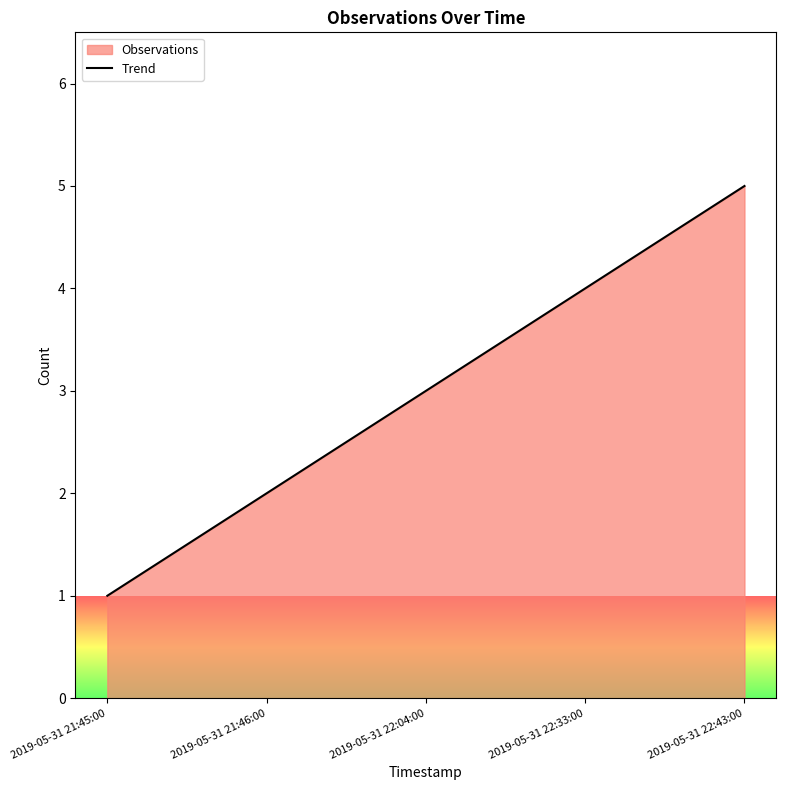

What is the label of the 3rd point from the right?

2019-05-31 22:04:00